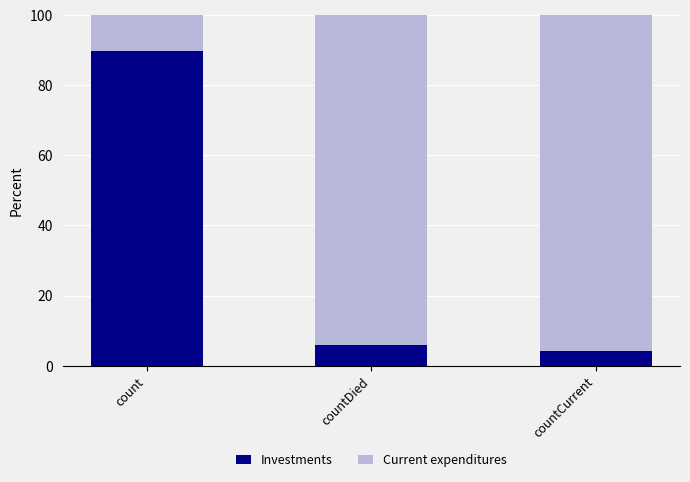

What is the total value across all series at countCurrent?

100.0